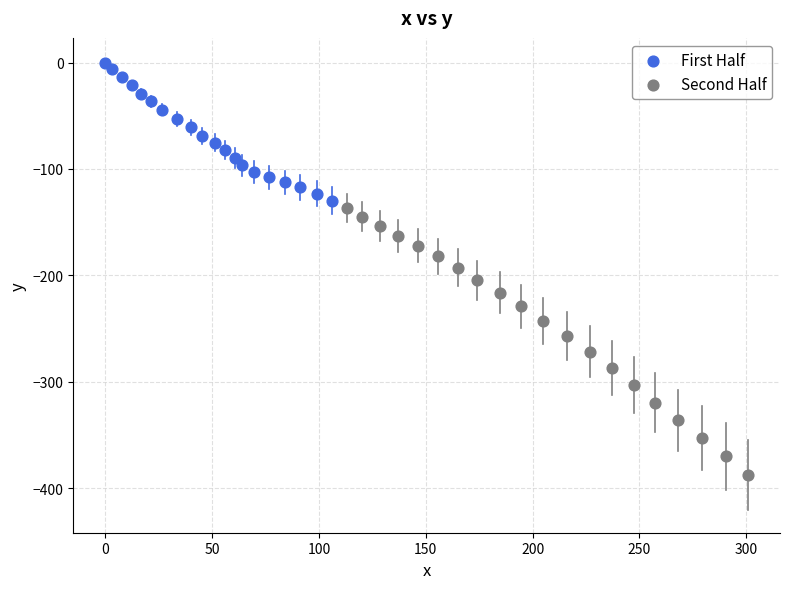

Which series contains the lowest Y value?

Second Half